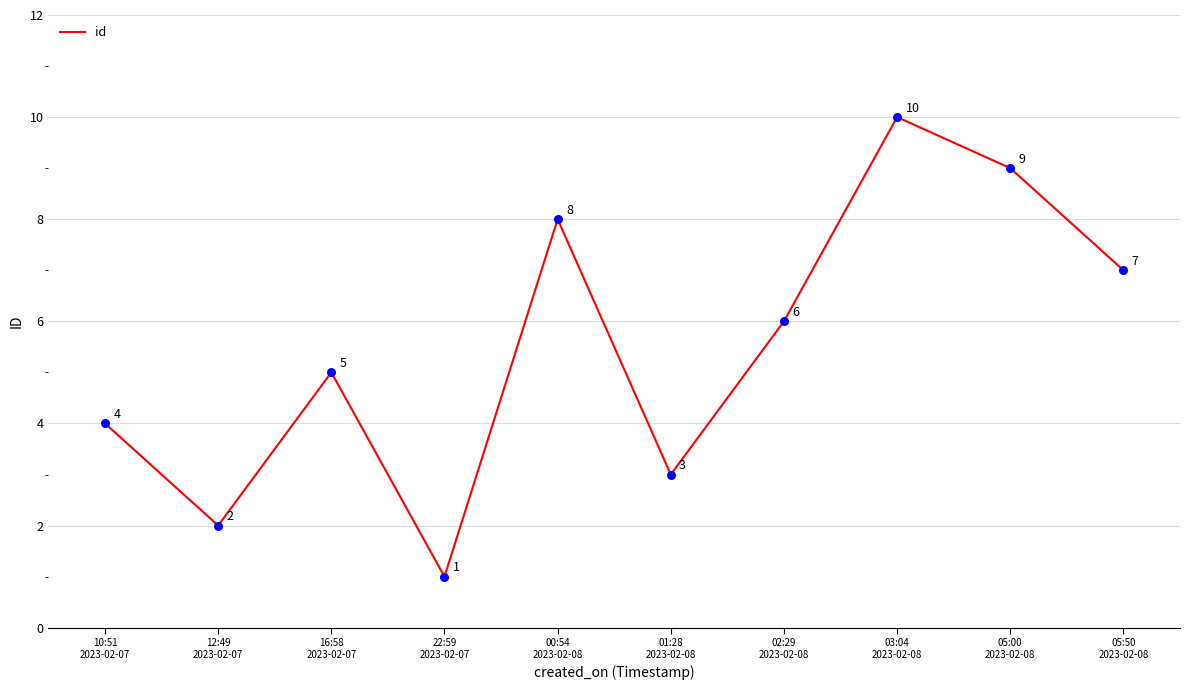

What is the change in value from 05:00
2023-02-08 to 05:50
2023-02-08?

-2